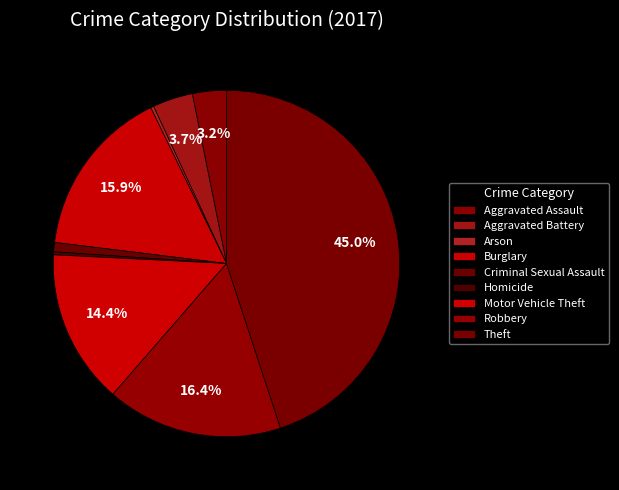

Count the number of slices in the pie.

9